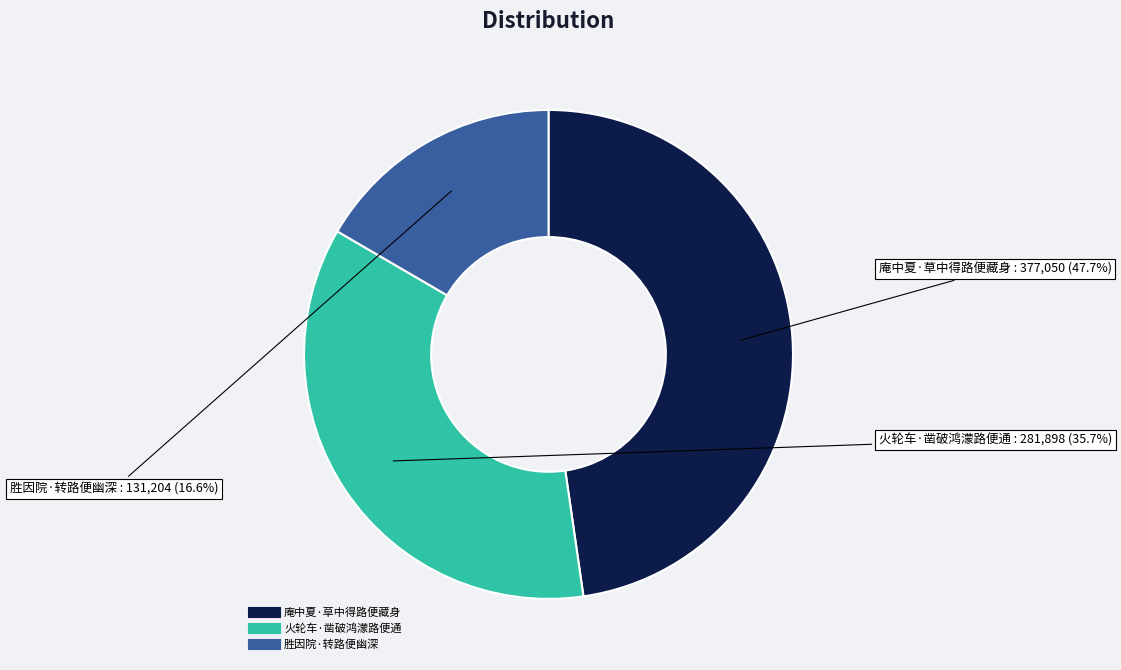

What percentage do 火轮车·凿破鸿濛路便通 and 胜因院·转路便幽深 together represent?

52.3%